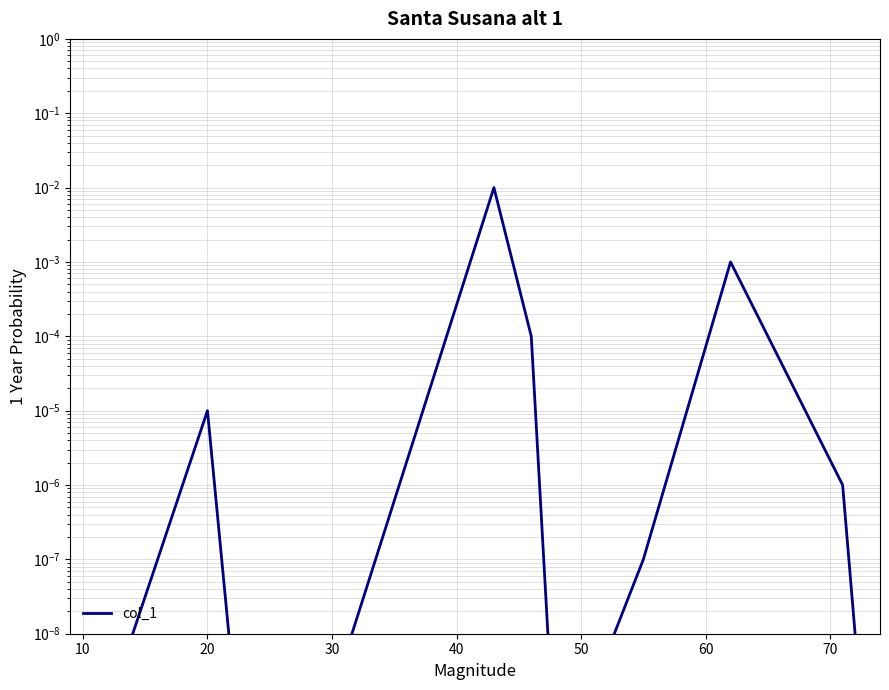

What is the label of the 6th point from the right?

50